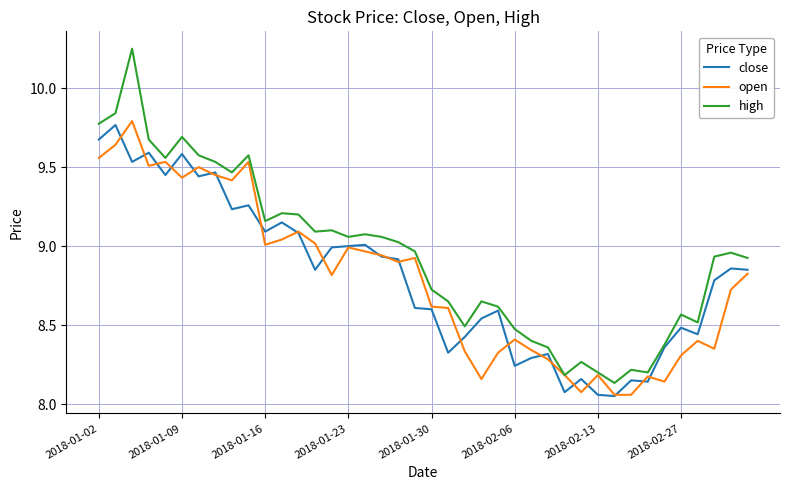

Which series has the widest spread of values?

high